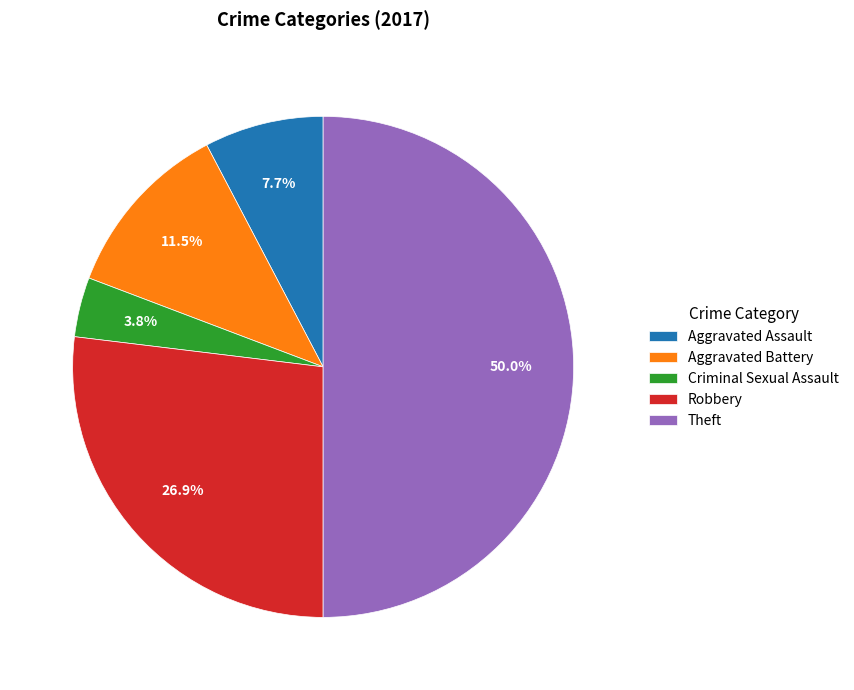

How many segments does this pie chart have?

5